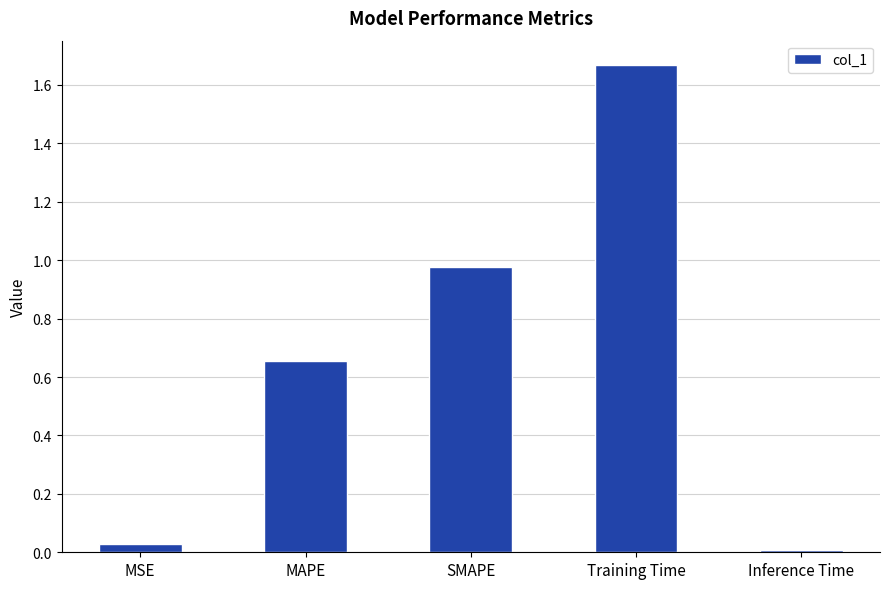

Between MSE and SMAPE, which is larger?

SMAPE